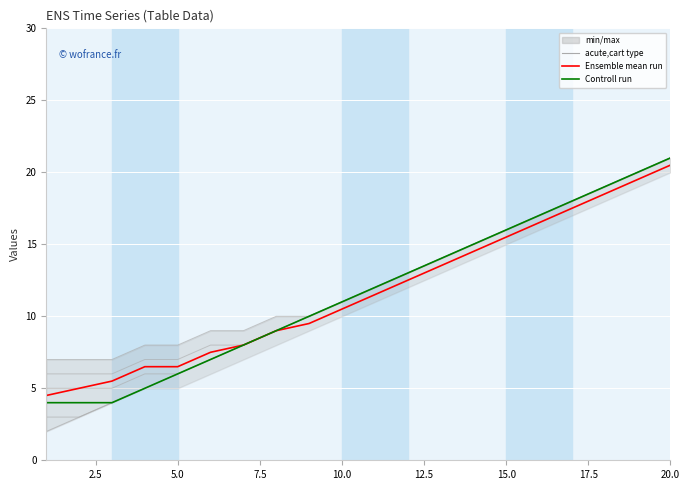

Which series has the widest spread of values?

Controll run